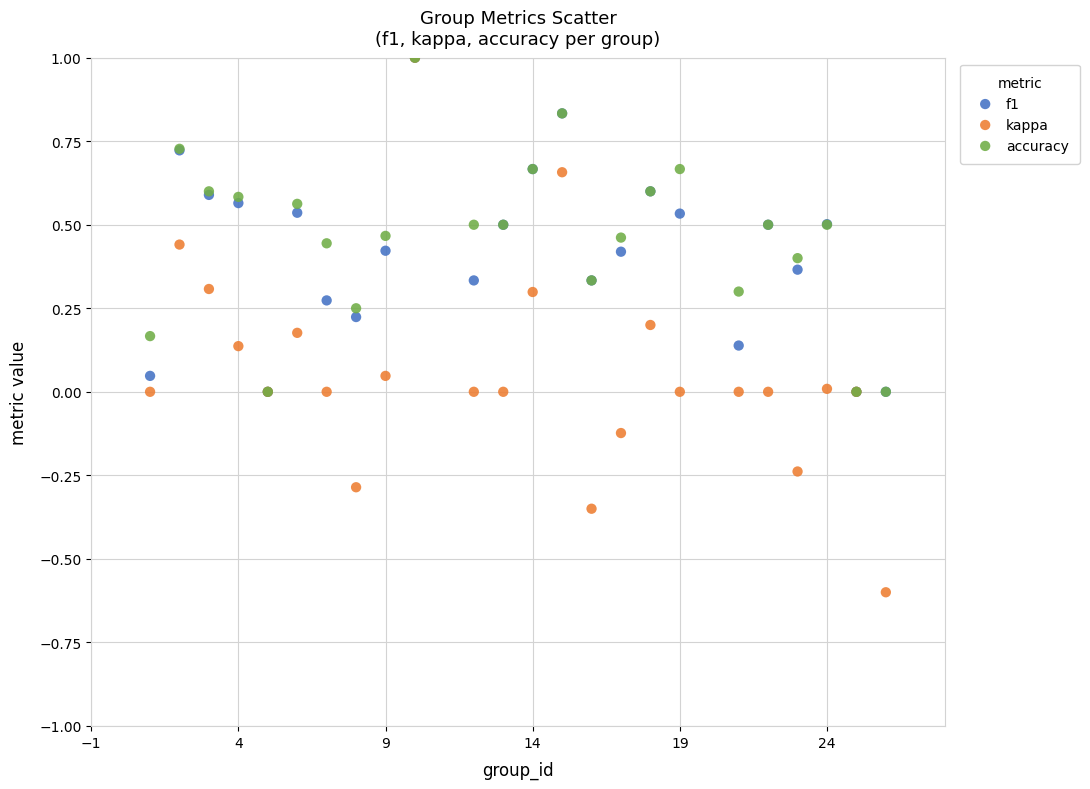

Which series has the largest Y range (max minus min)?

kappa